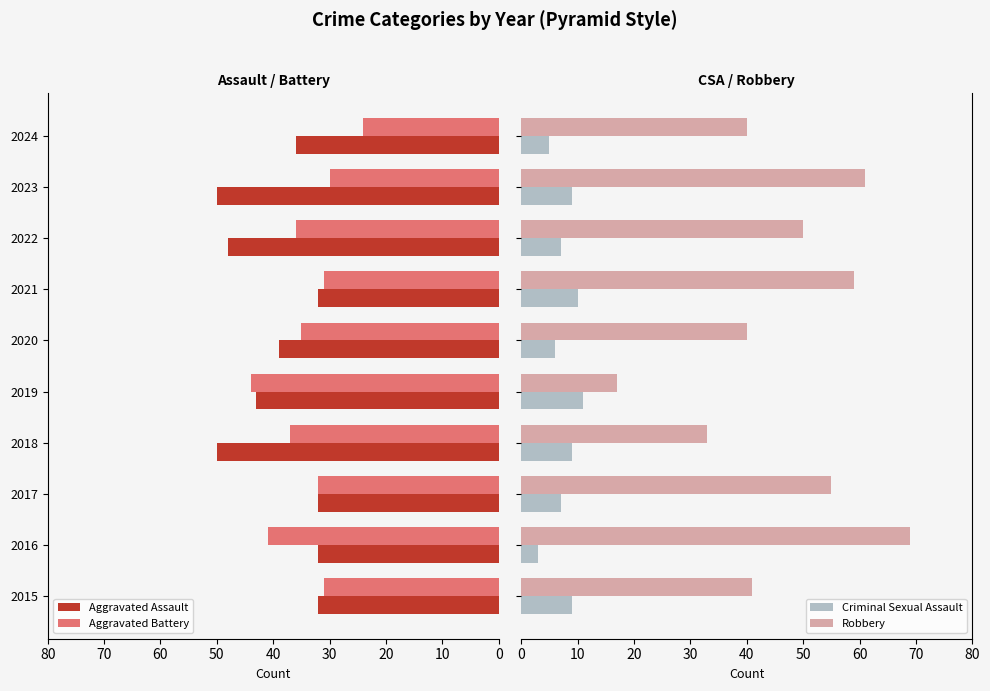

Which series has the largest range (max minus min)?

Robbery